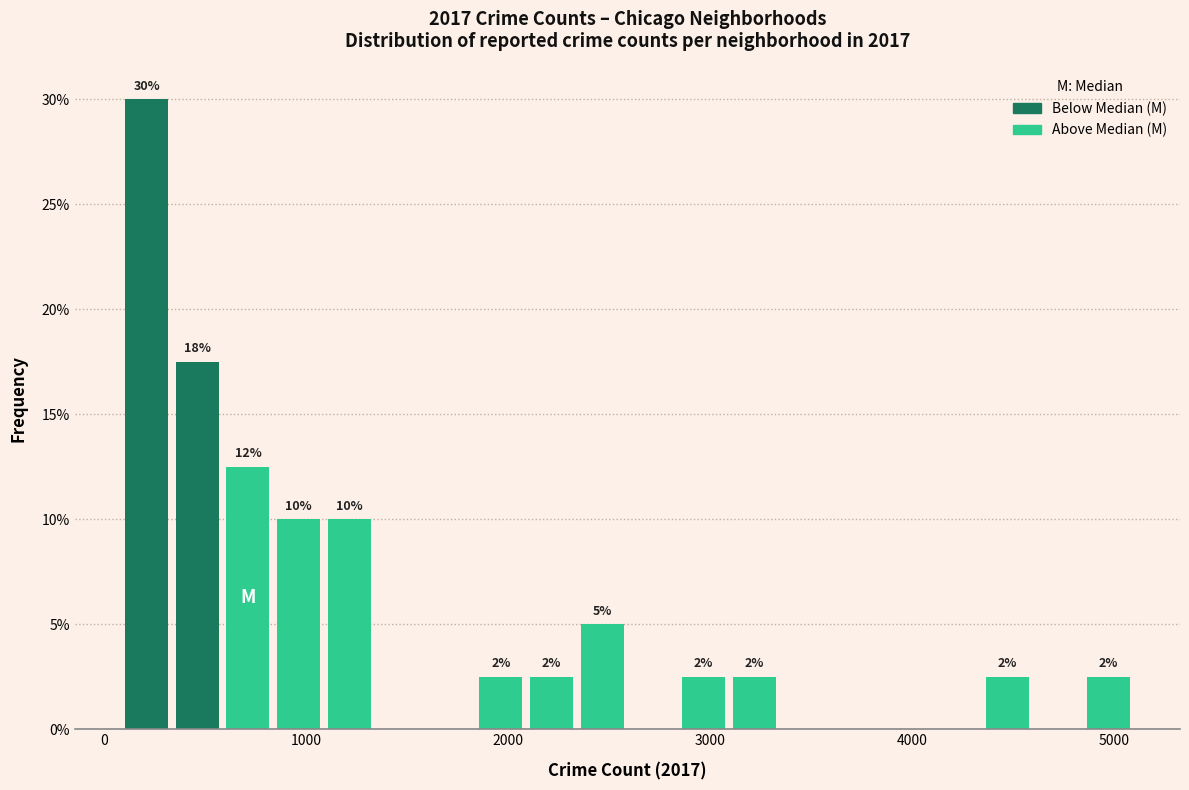

Read against the x-axis, roughly where is the centre of the tallest bar?

200